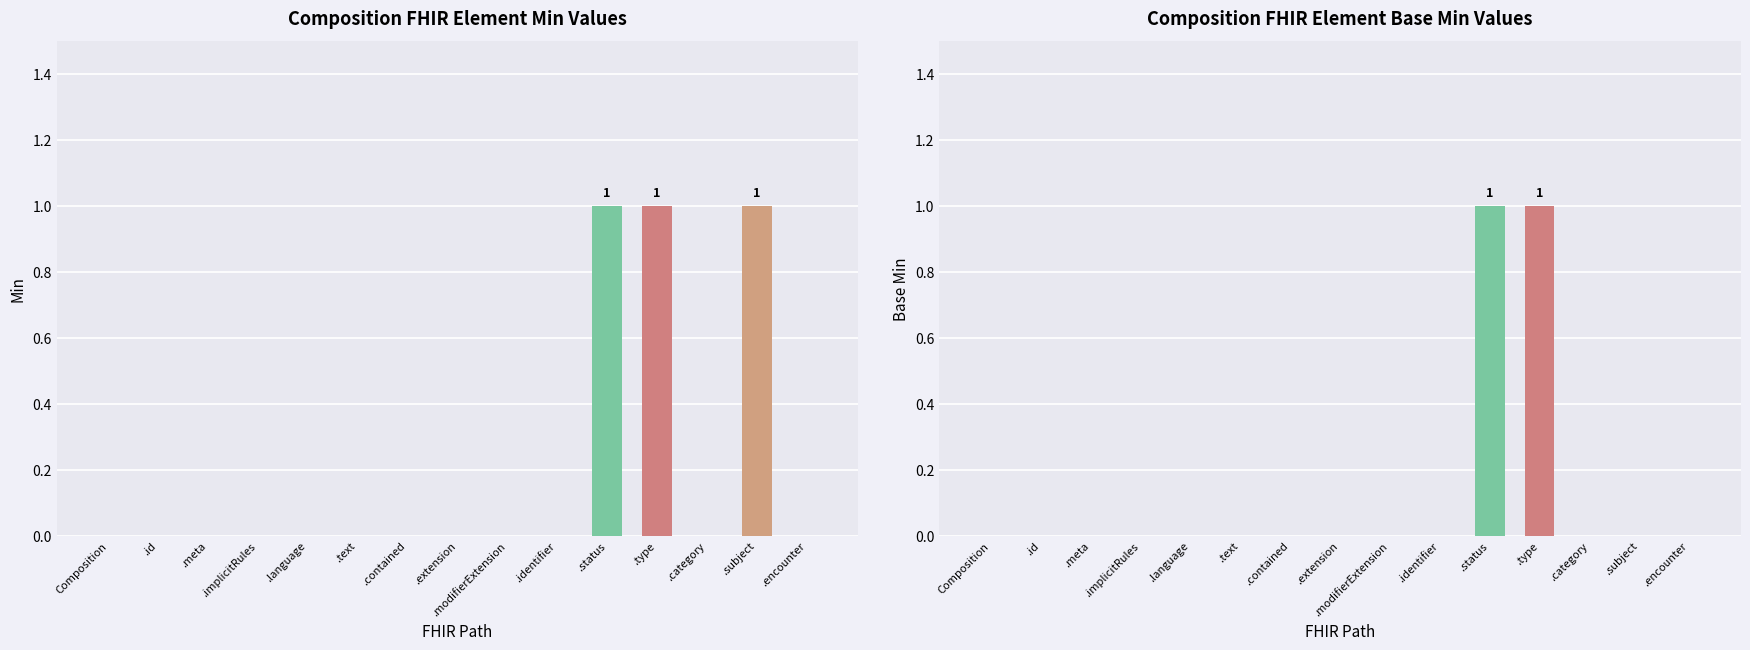

Reading right to left, transcribe all the data shown in this chart.

Min: .encounter=0	.subject=1	.category=0	.type=1	.status=1	.identifier=0	.modifierExtension=0	.extension=0	.contained=0	.text=0	.language=0	.implicitRules=0	.meta=0	.id=0	Composition=0
Base Min: .encounter=0	.subject=0	.category=0	.type=1	.status=1	.identifier=0	.modifierExtension=0	.extension=0	.contained=0	.text=0	.language=0	.implicitRules=0	.meta=0	.id=0	Composition=0